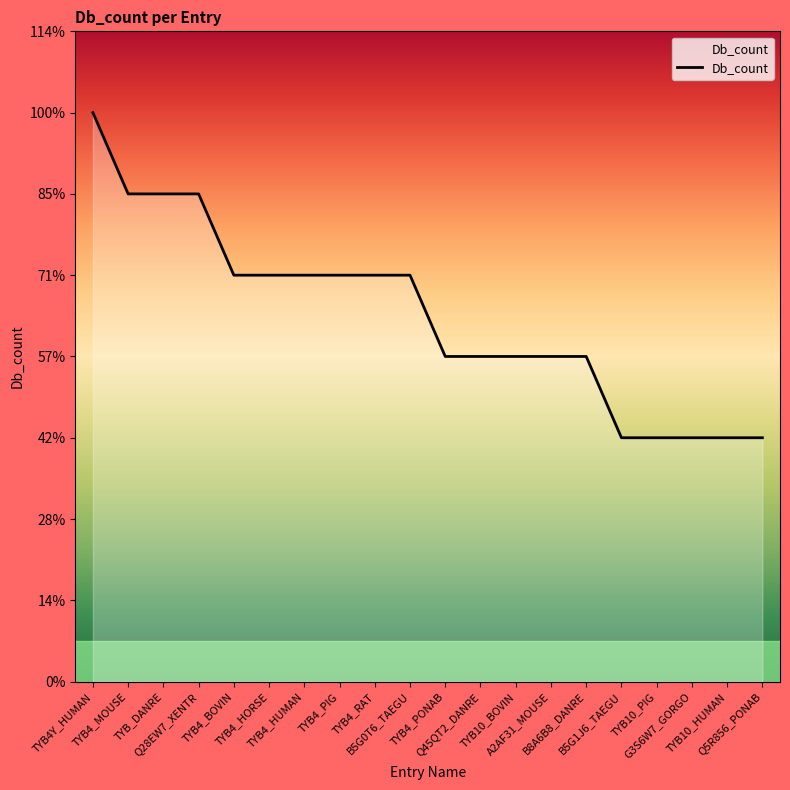

Reading left to right, what are all the values shown in this chart?

TYB4Y_HUMAN=7	TYB4_MOUSE=6	TYB_DANRE=6	Q28EW7_XENTR=6	TYB4_BOVIN=5	TYB4_HORSE=5	TYB4_HUMAN=5	TYB4_PIG=5	TYB4_RAT=5	B5G0T6_TAEGU=5	TYB4_PONAB=4	Q45QT2_DANRE=4	TYB10_BOVIN=4	A2AF31_MOUSE=4	B8A6B8_DANRE=4	B5G1J6_TAEGU=3	TYB10_PIG=3	G3S6W7_GORGO=3	TYB10_HUMAN=3	Q5R856_PONAB=3